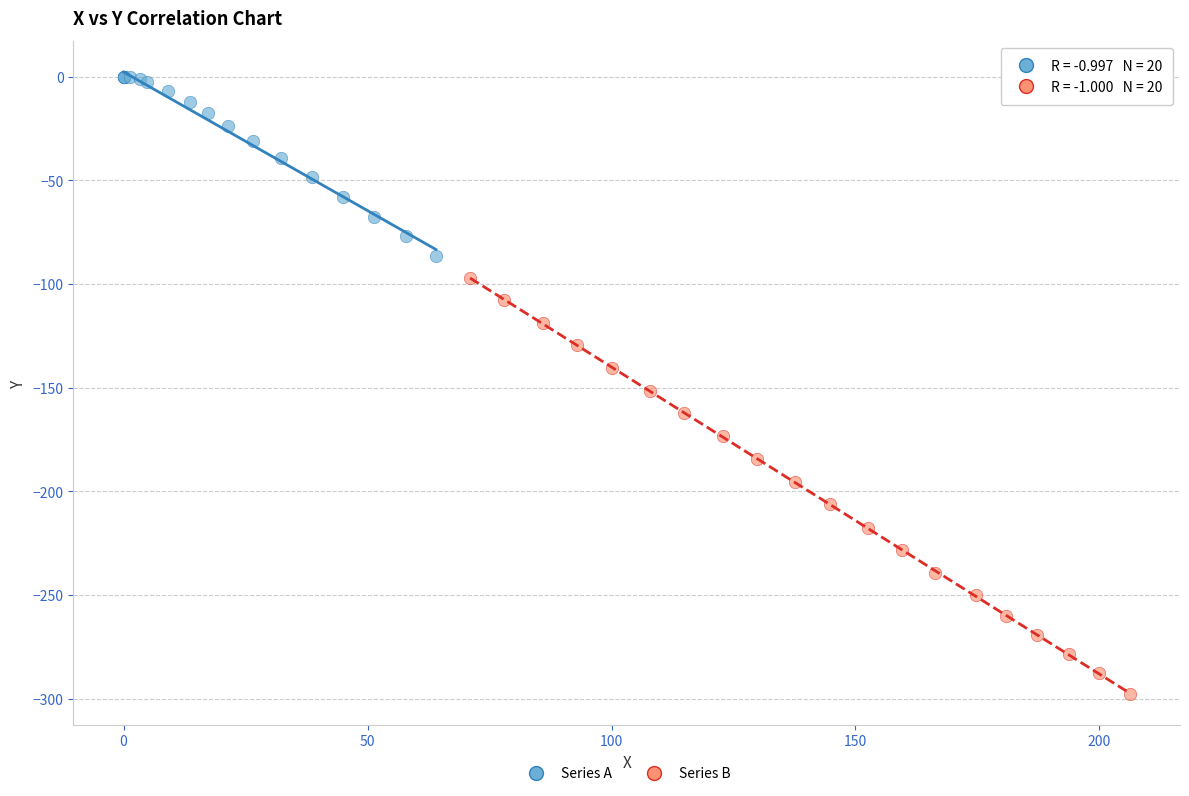

Which series reaches the maximum Y coordinate?

Series A